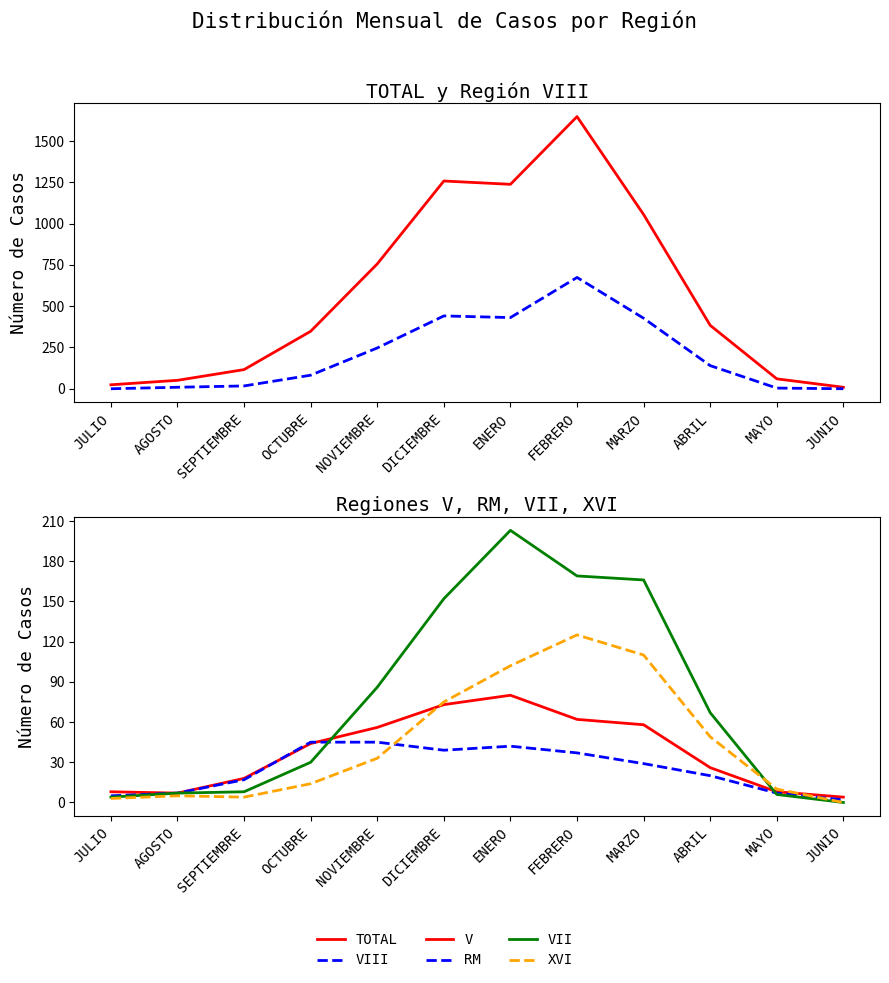

True or false: TOTAL and V cross at least once.

False